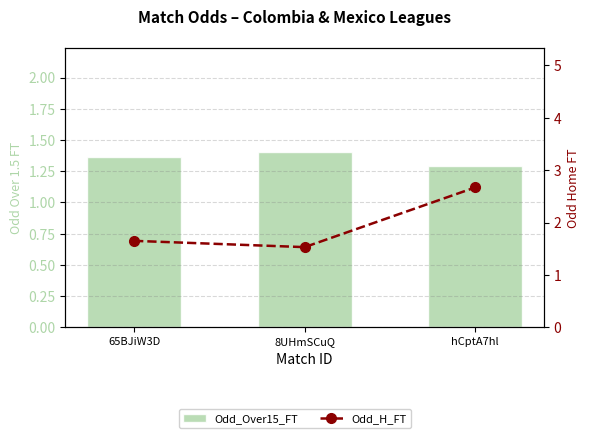

True or false: Odd_H_FT has a value of 0.7 at 65BJiW3D.

False